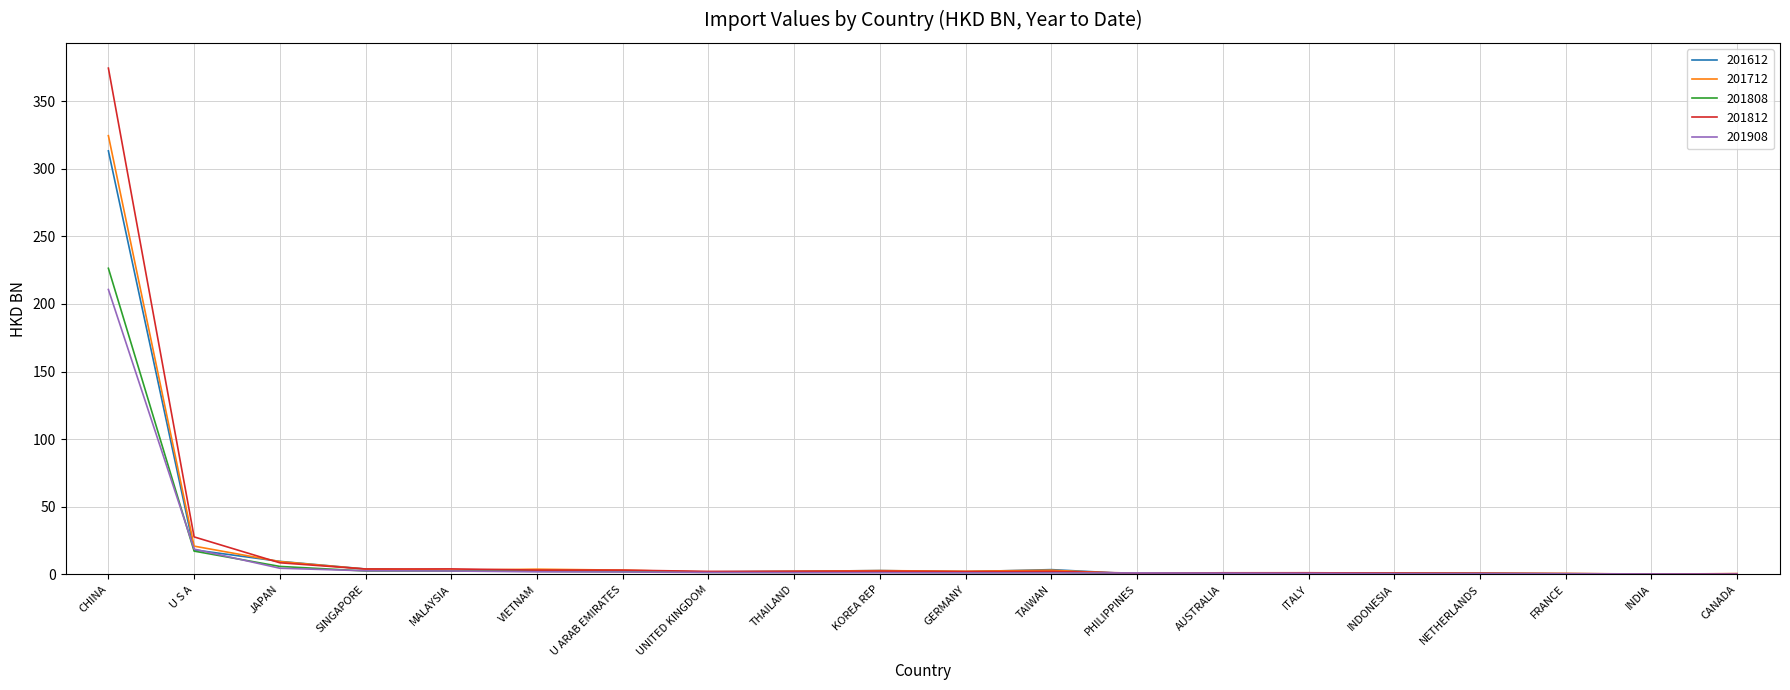

Which series has the largest range (max minus min)?

201812